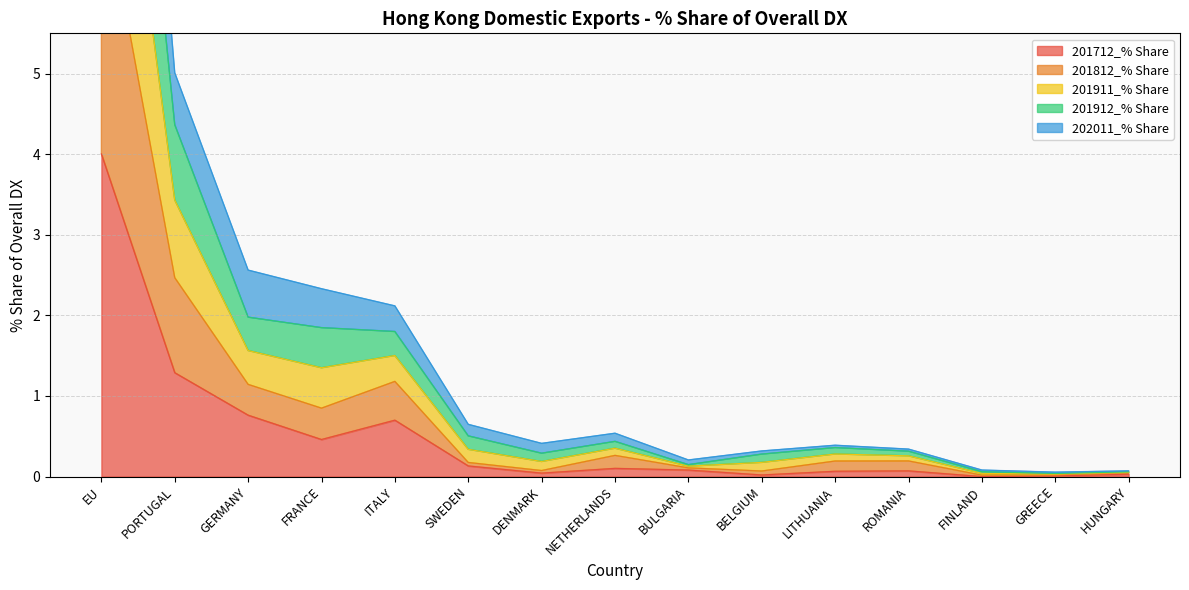

How many lines are shown in the chart?

5